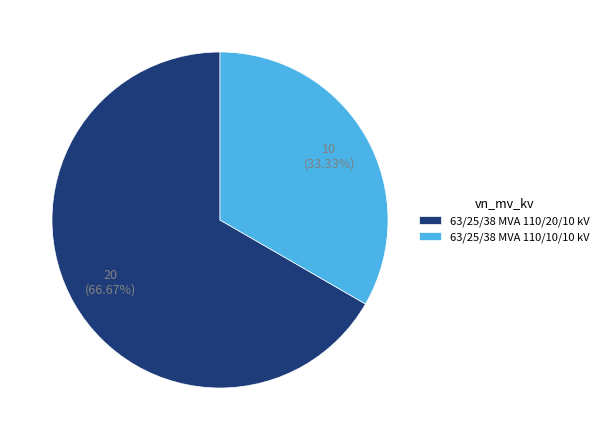

Which slice is the largest?

63/25/38 MVA 110/20/10 kV